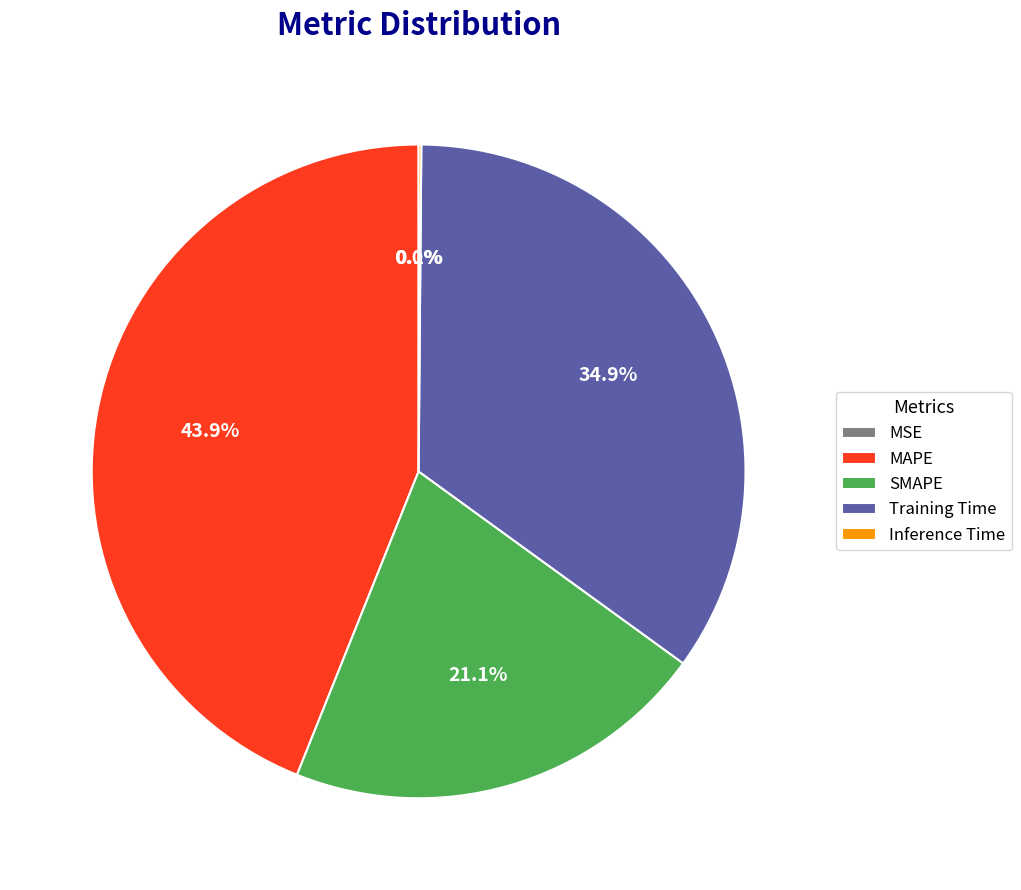

What is the total percentage of SMAPE and MAPE?

65.0%